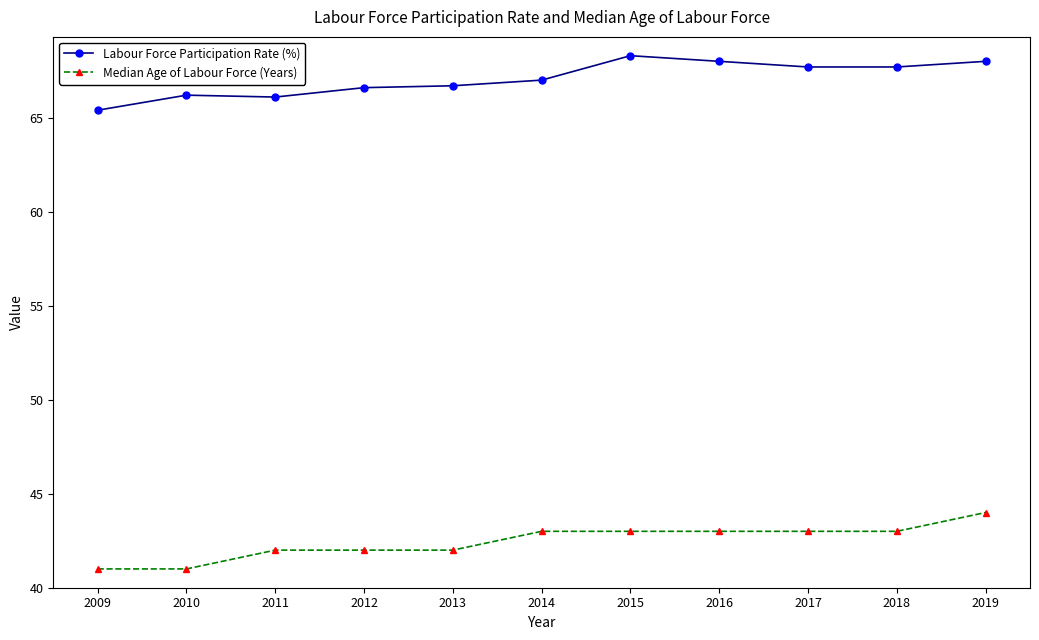

True or false: Median Age of Labour Force (Years) and Labour Force Participation Rate (%) intersect in this chart.

False